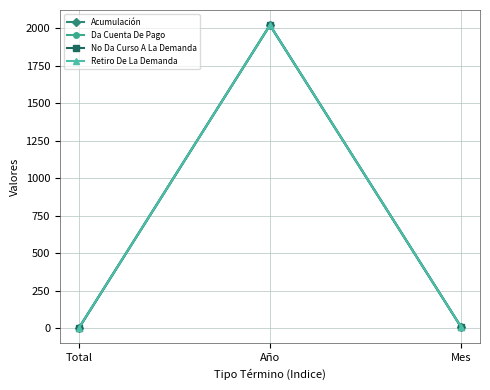

What is the difference between the Acumulación values at Mes and Total?

6